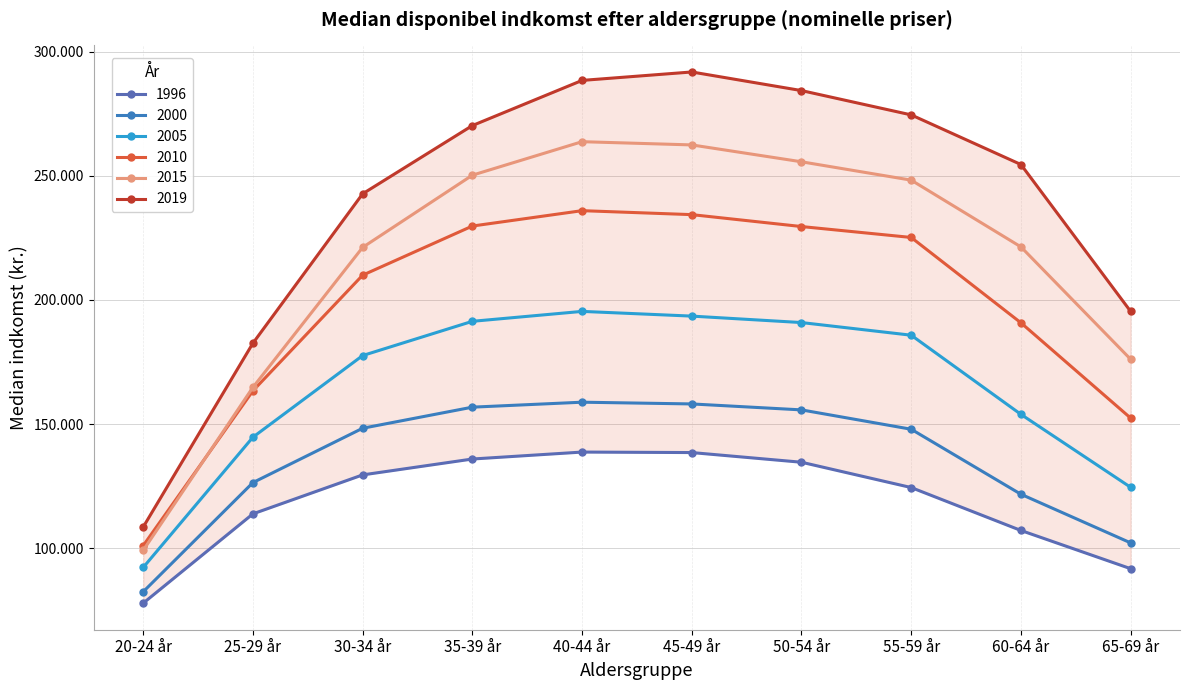

Reading left to right, what are all the values shown in this chart?

1996: 77800	113800	129500	135900	138700	138500	134600	124400	107100	91700
2000: 82400	126400	148300	156800	158800	158100	155700	147900	121700	102100
2005: 92200	144700	177600	191400	195400	193500	190900	185800	153900	124500
2010: 101000	163400	210000	229800	236000	234400	229600	225200	190800	152400
2015: 99100	164800	221200	250300	263800	262500	255700	248300	221400	176100
2019: 108500	182600	242800	270300	288500	291900	284400	274600	254600	195400